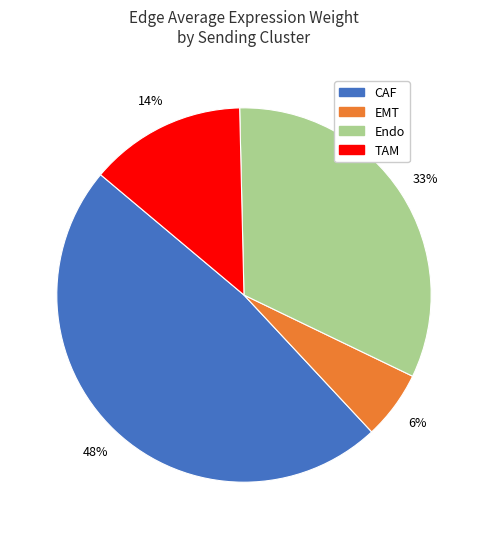

What is the smallest slice in the pie chart?

EMT